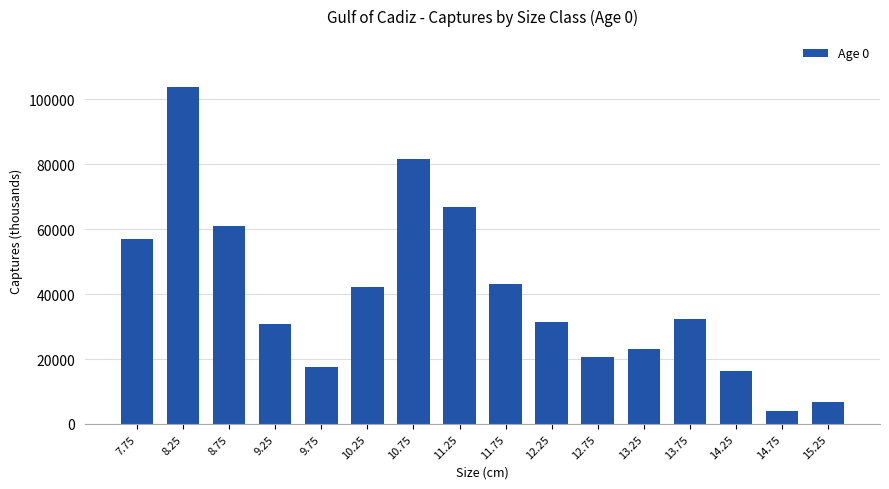

At which label is the value closest to 54001?

7.75